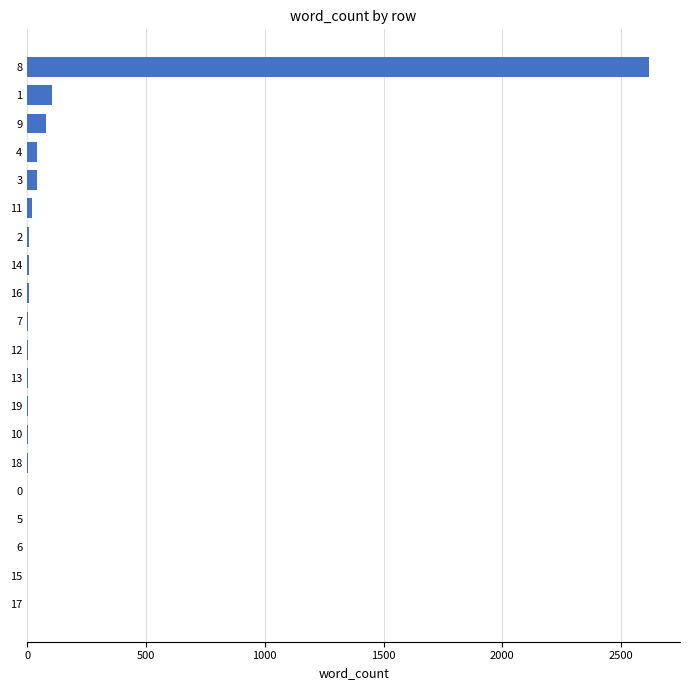

What is the greatest value displayed?

2617